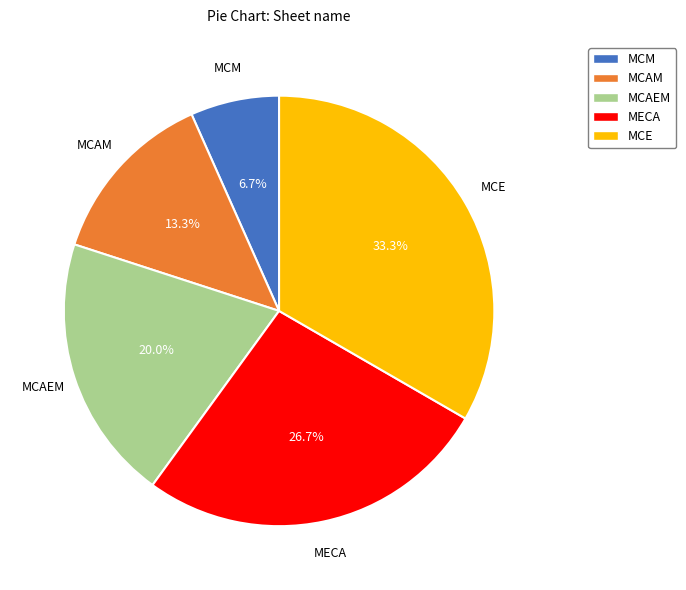

Which has a higher value, MCE or MCAM?

MCE